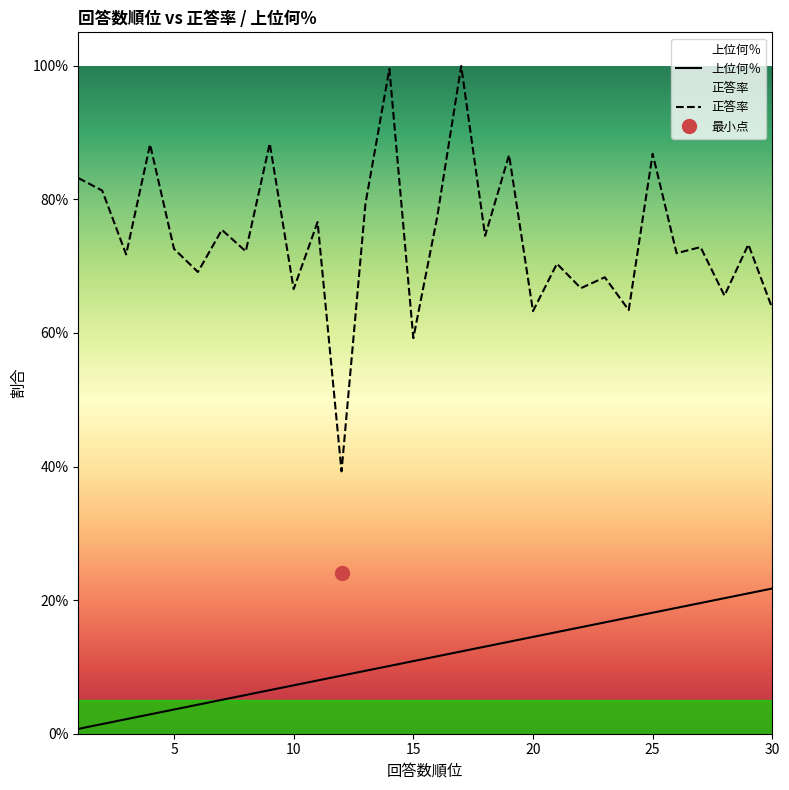

Is the value of 上位何％ at 10 greater than the value of 正答率 at 20?

No